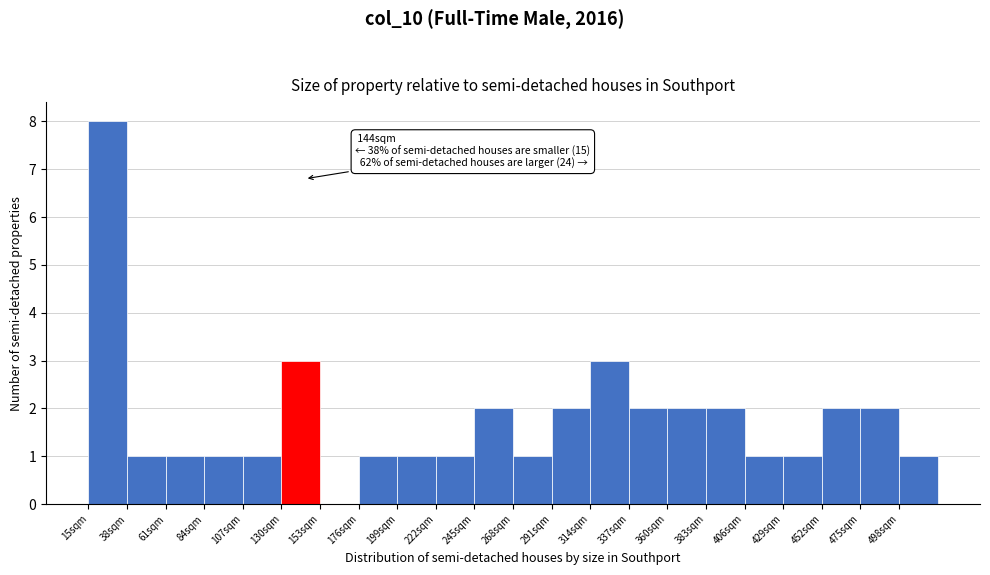

Which range on the x-axis has the tallest bar?

15 to 38